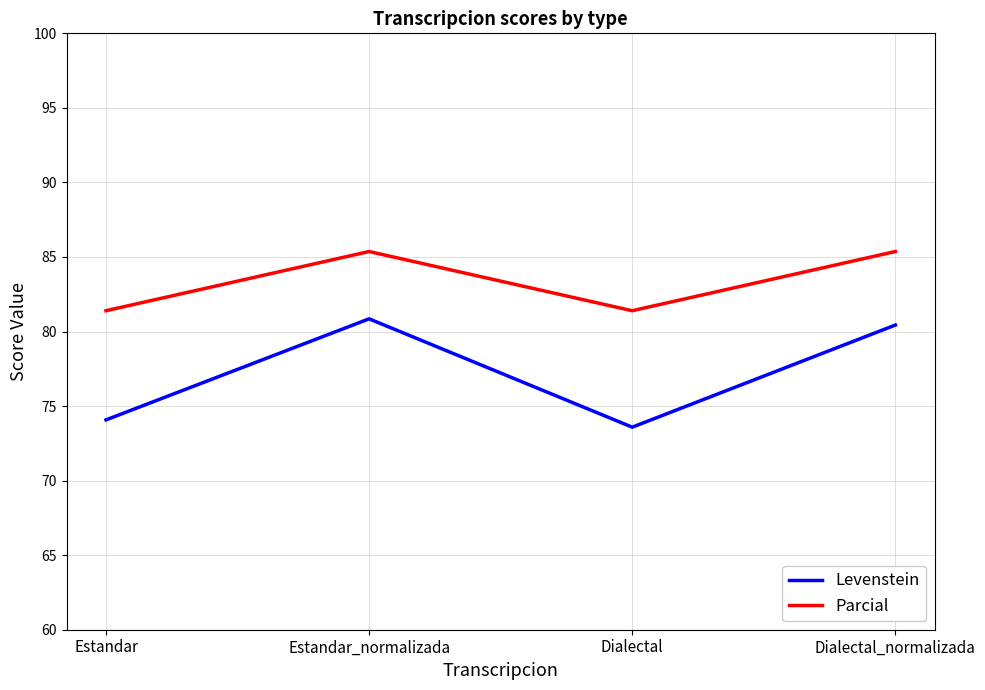

Does the chart display data point markers on the line(s)?

No